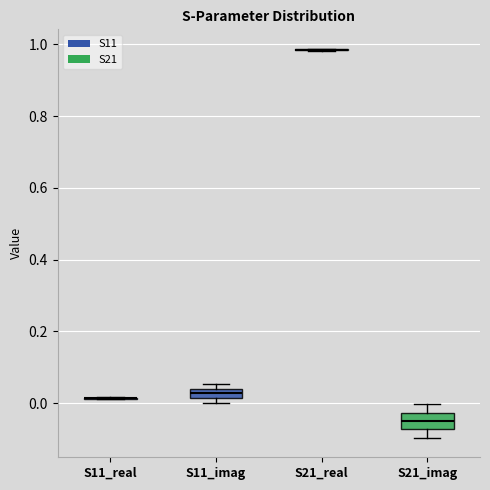

Which box is the tallest, from its lower edge to its upper edge?

S21_imag